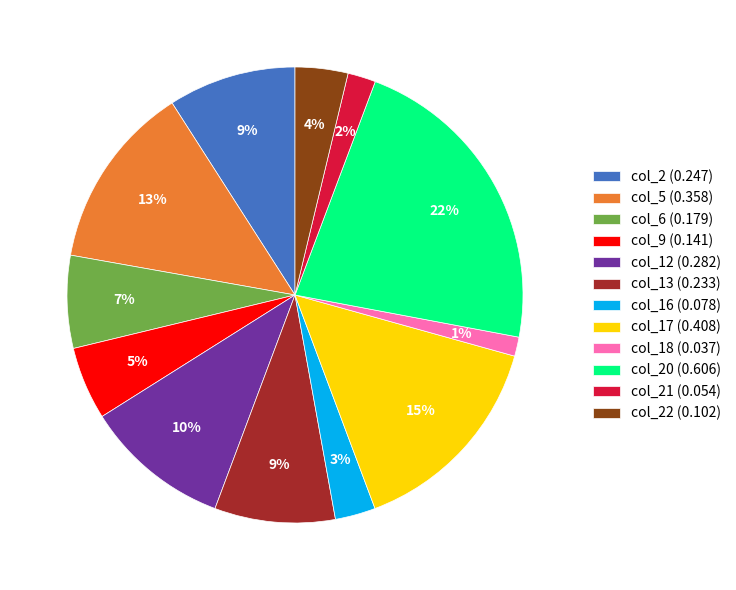

To the nearest percent, what is the combined percentage of col_2 (0.247) and col_9 (0.141)?

14%